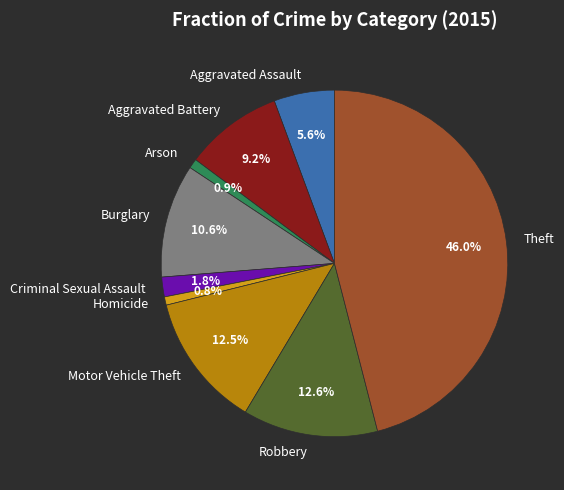

Between Burglary and Arson, which is larger?

Burglary